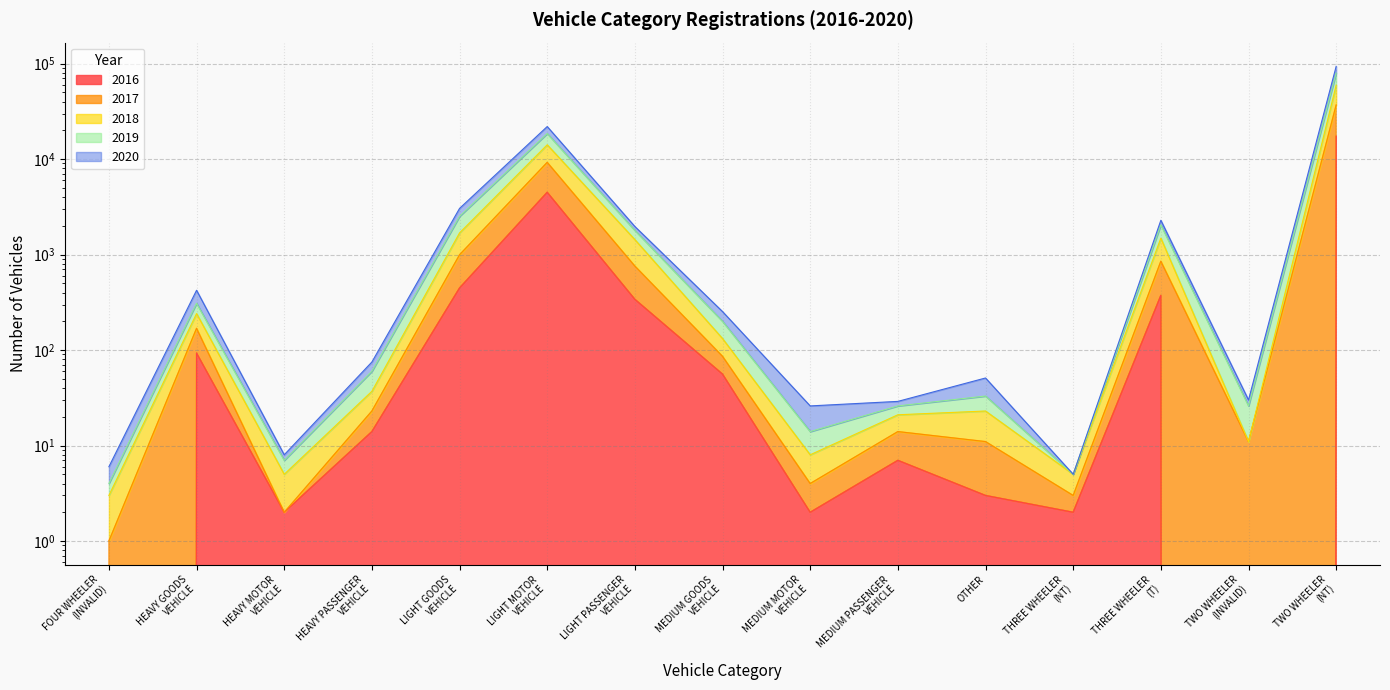

True or false: 2017 has more than 2 points higher than both neighbors.

True